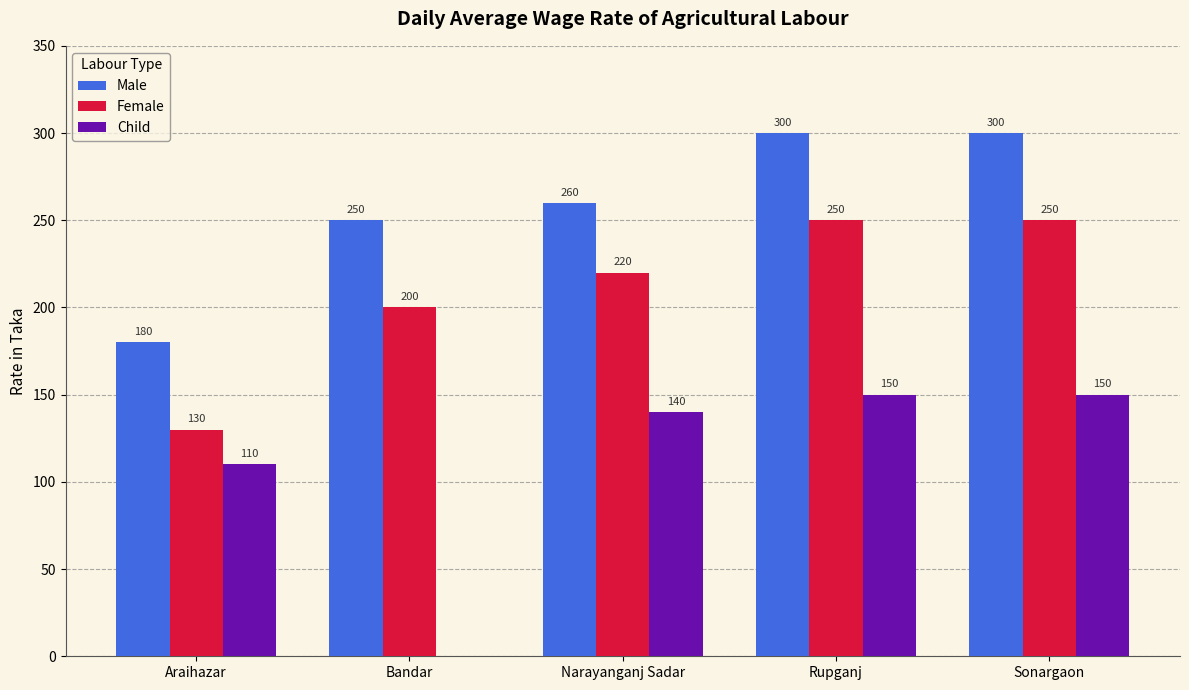

Read the Female value at Sonargaon, to the nearest 50.

250